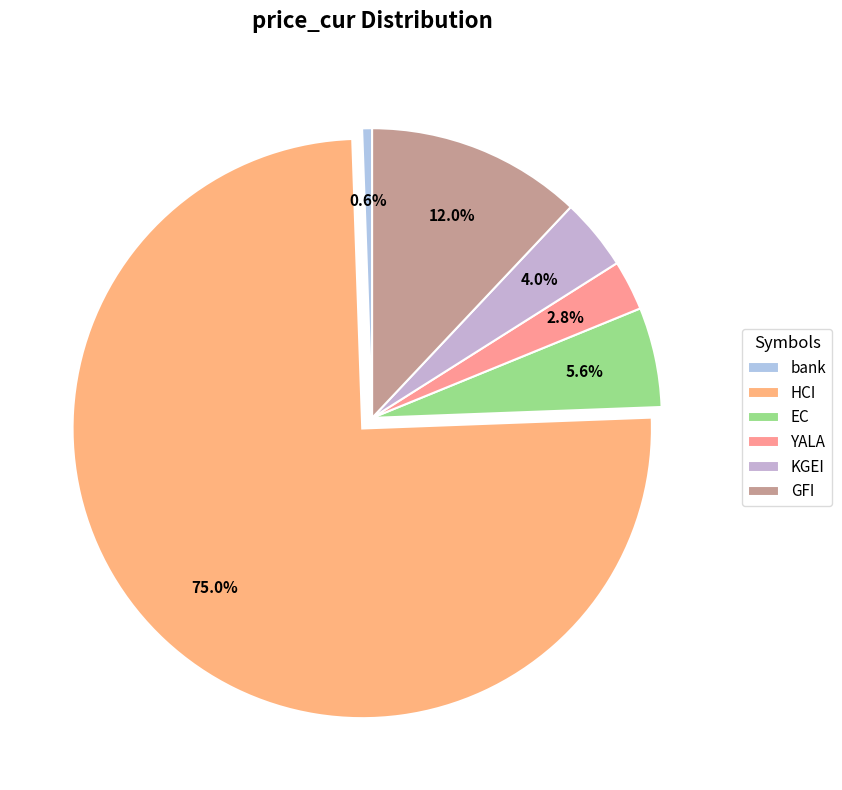

Which slice is the smallest?

bank